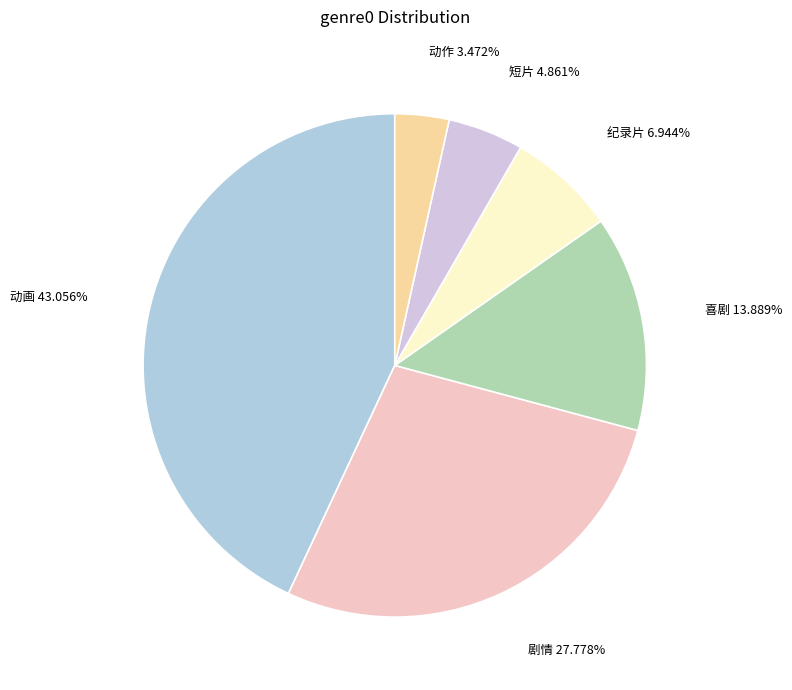

Which category has the biggest portion of the pie?

动画